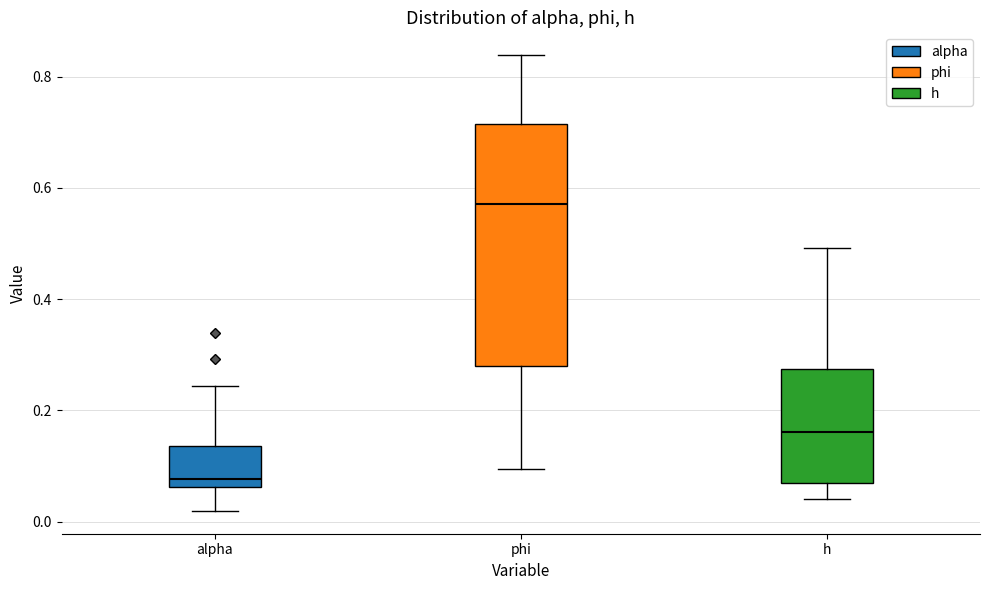

Which box's median line is the highest?

phi